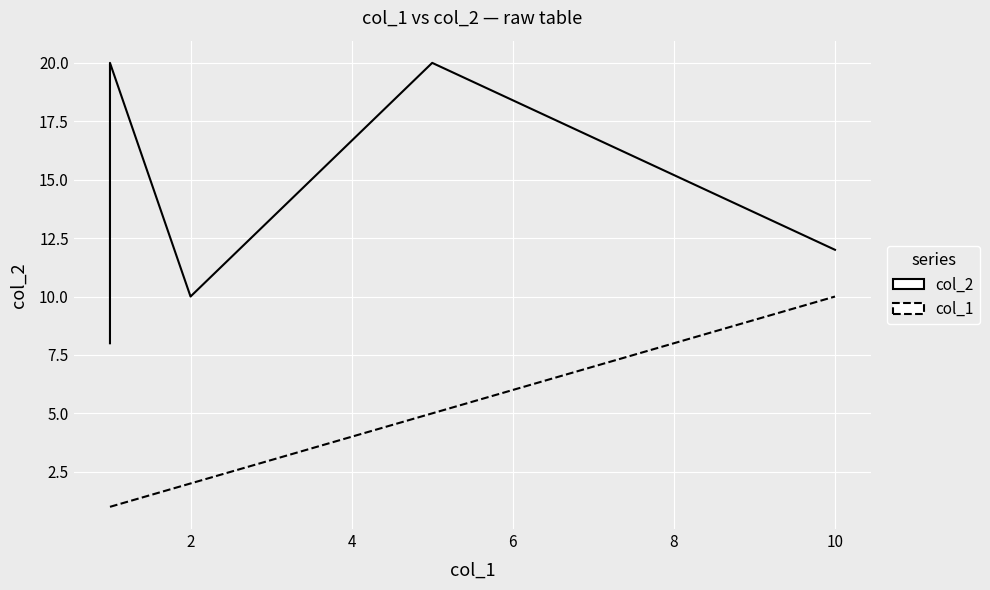

How many lines are shown in the chart?

2